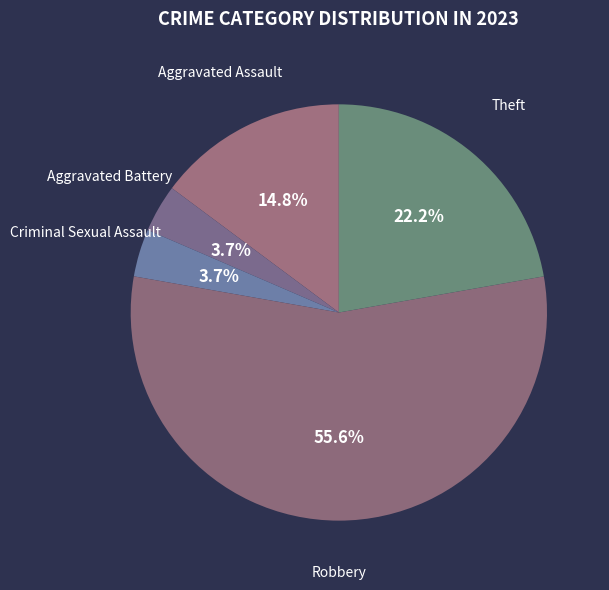

To the nearest percent, what is the combined percentage of Aggravated Battery and Robbery?

59%